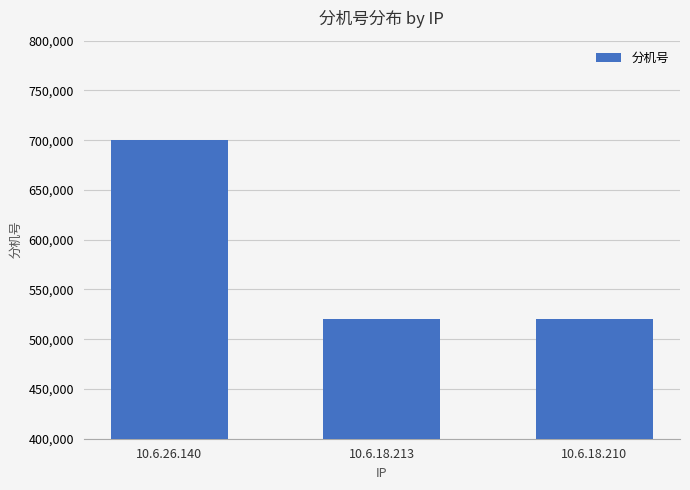

What is the change in value from 10.6.26.140 to 10.6.18.210?

-180275